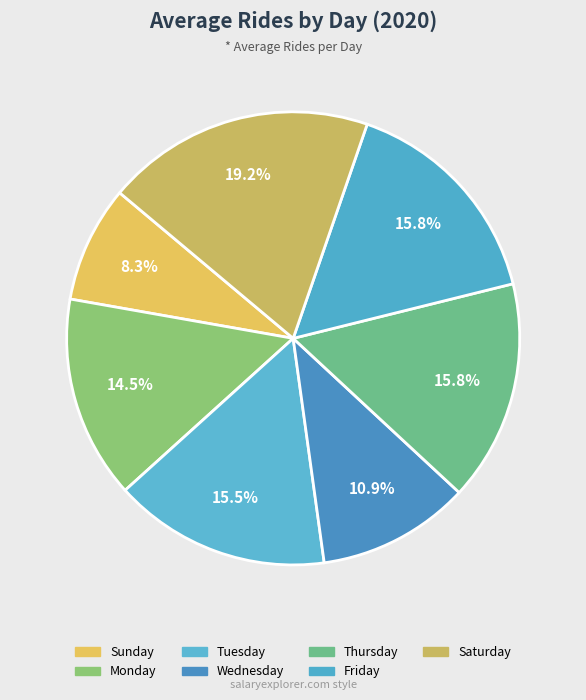

To the nearest percent, what is the average slice percentage?

14%